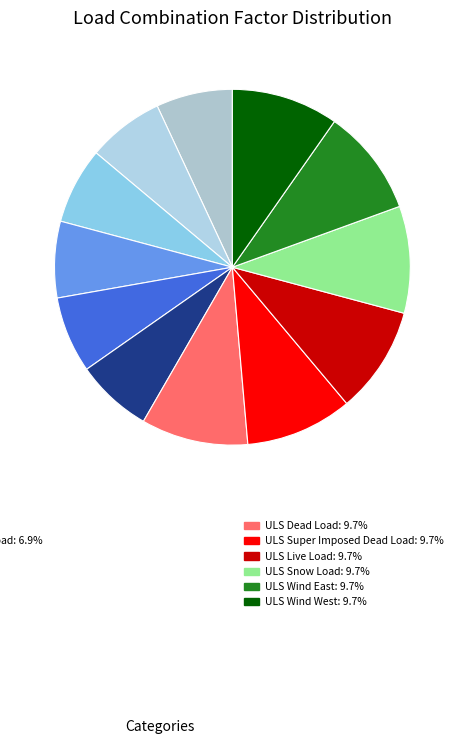

How many slices are in this pie chart?

12